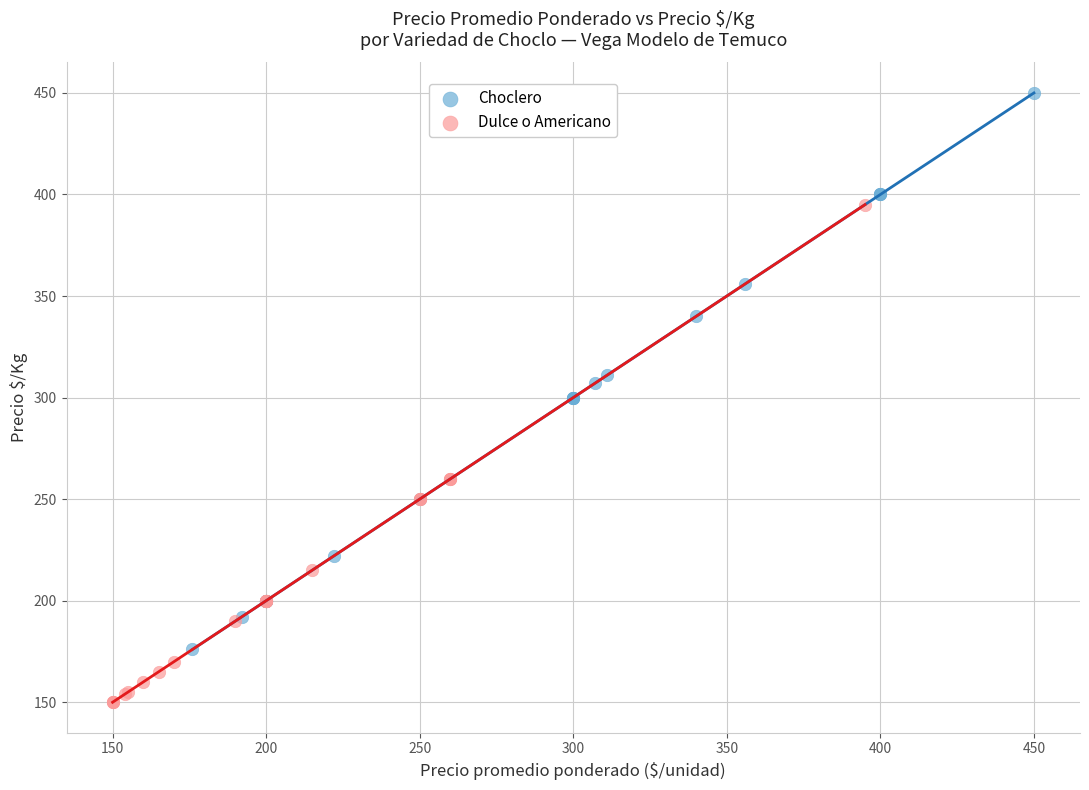

Which series contains the lowest Y value?

Dulce o Americano